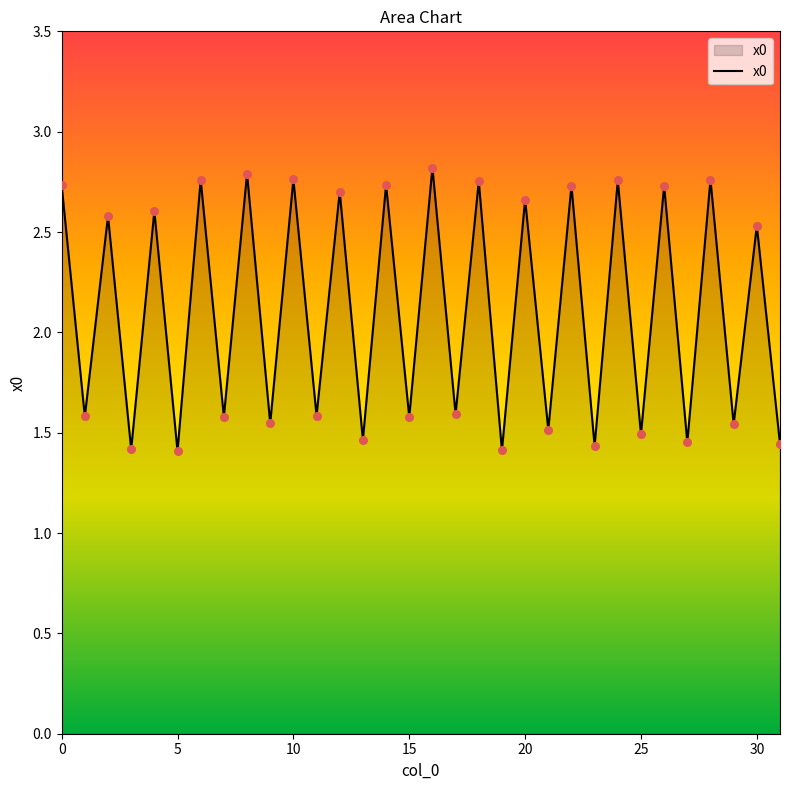

How many lines are shown in the chart?

1